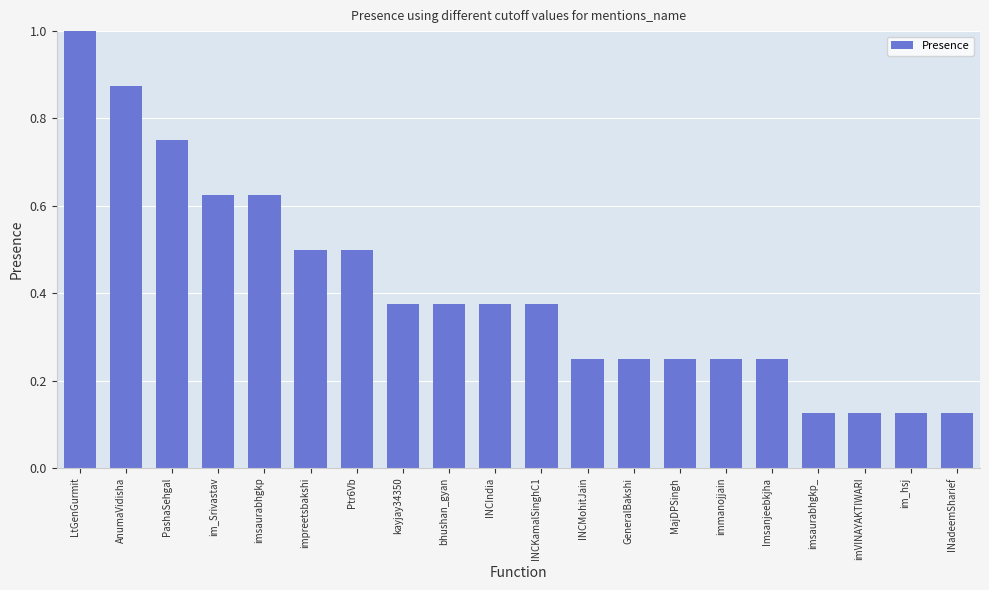

What is the sum of the values at INCMohitJain and GeneralBakshi?

0.5